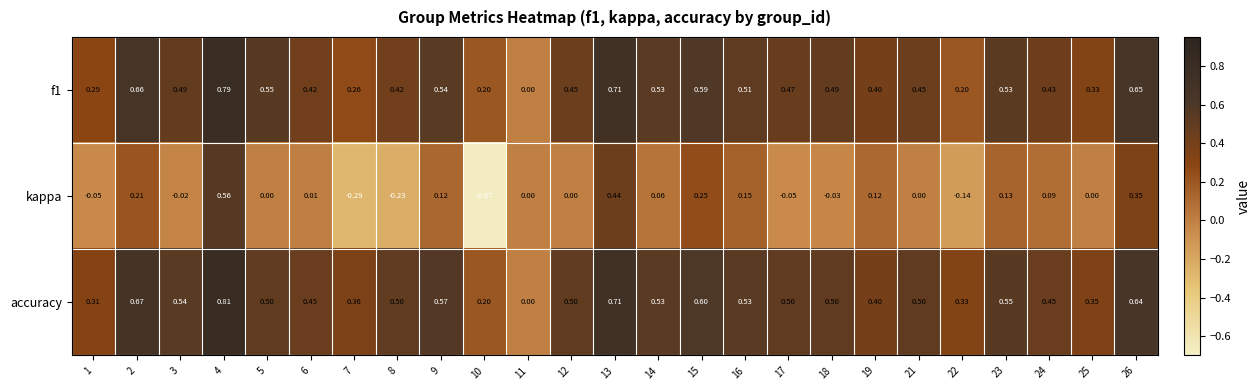

Count the number of data series in this chart.

3